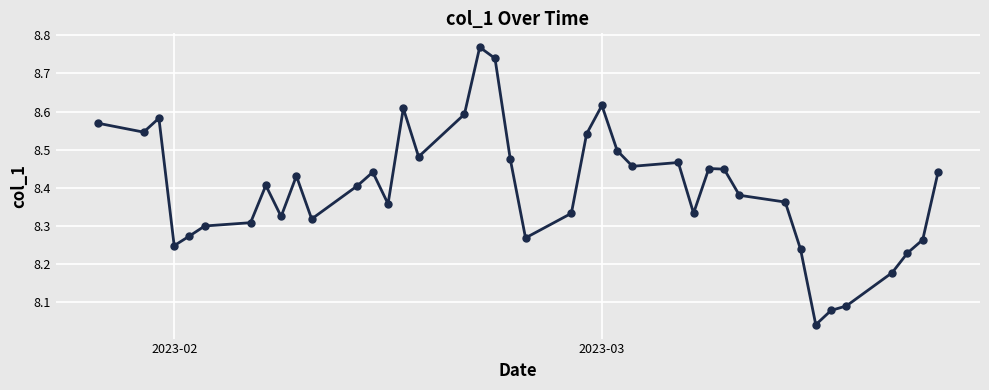

What is the difference between the maximum and minimum values?

0.7